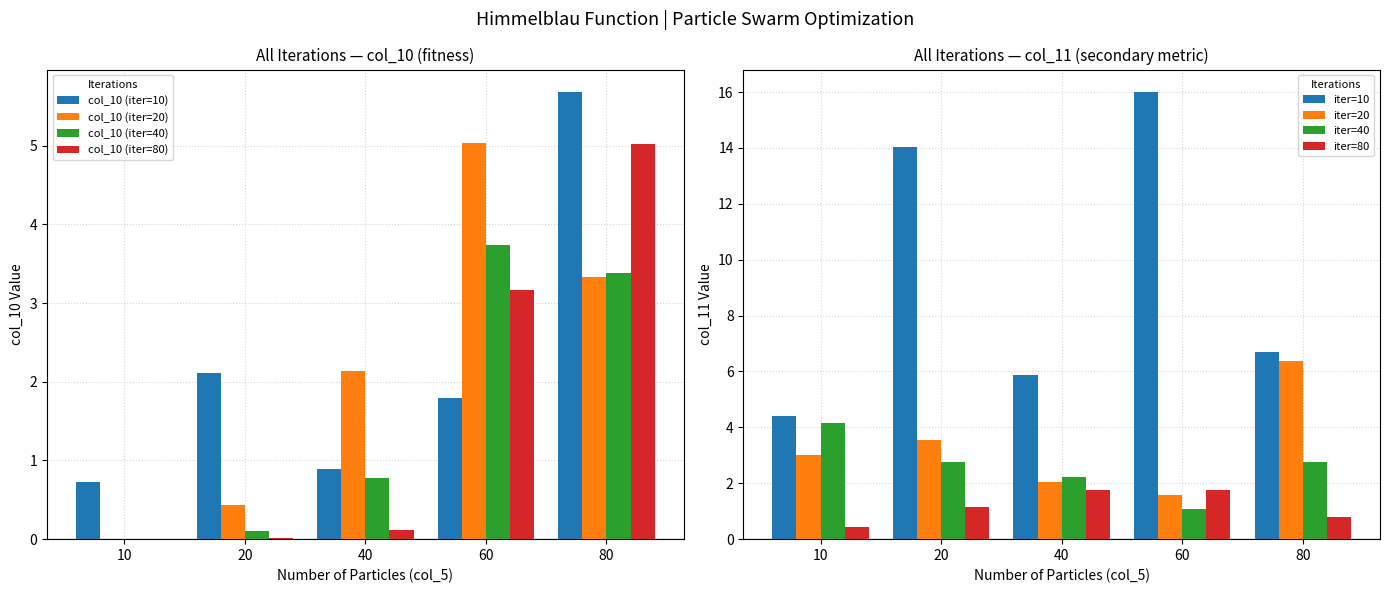

Is the value of col_10 (iter=40) at 80 greater than the value of col_10 (iter=20) at 20?

Yes